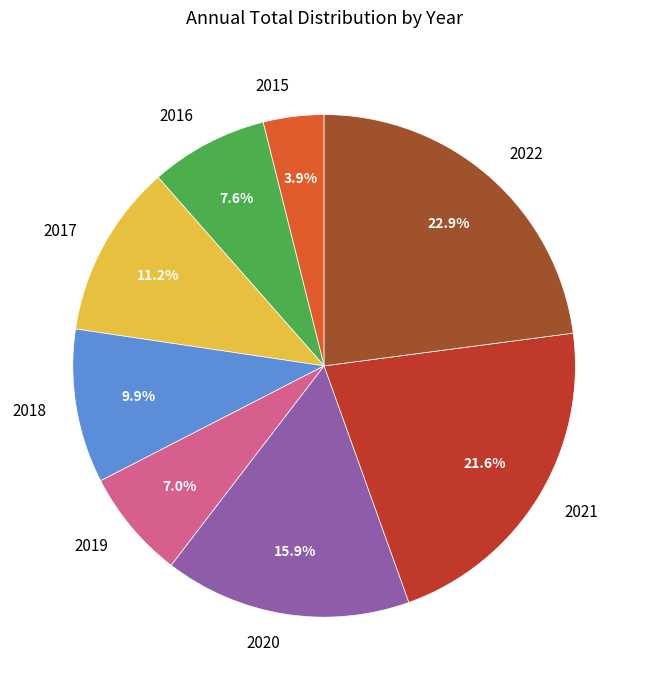

Which slice is the smallest?

2015